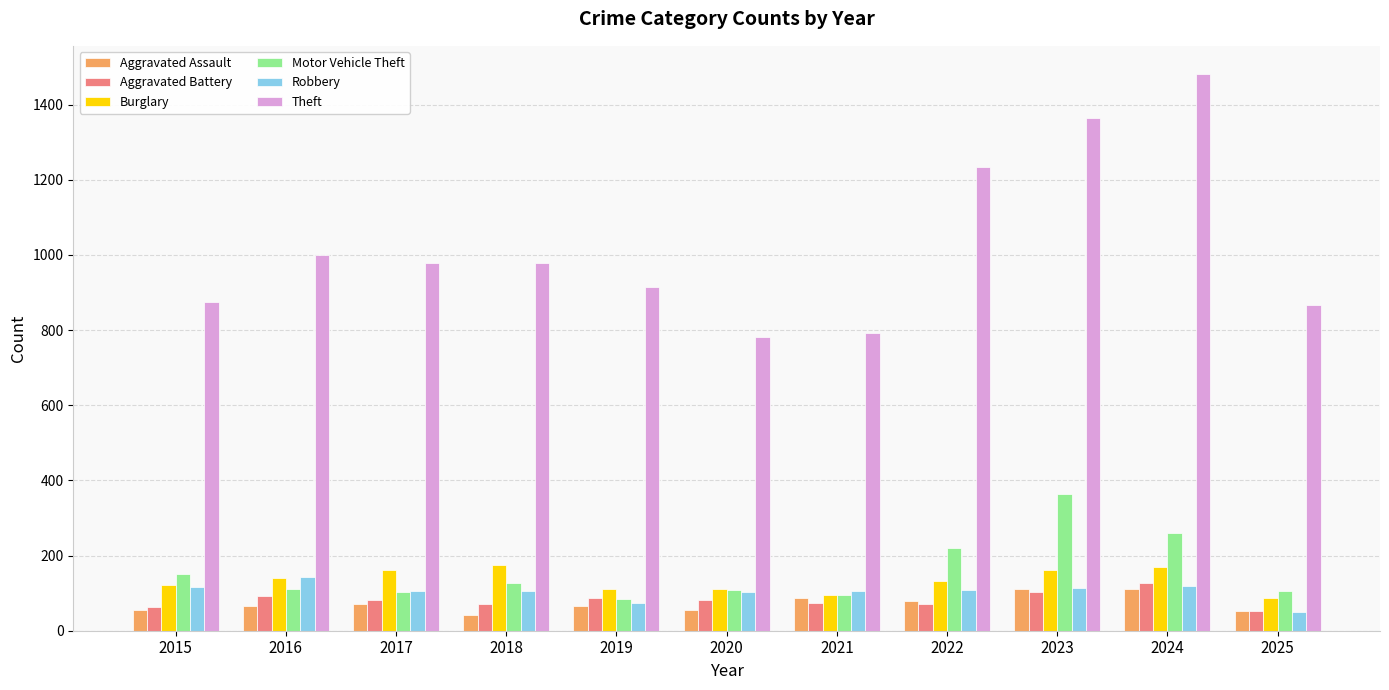

What are all the series names shown in the legend?

Aggravated Assault, Aggravated Battery, Burglary, Motor Vehicle Theft, Robbery, Theft